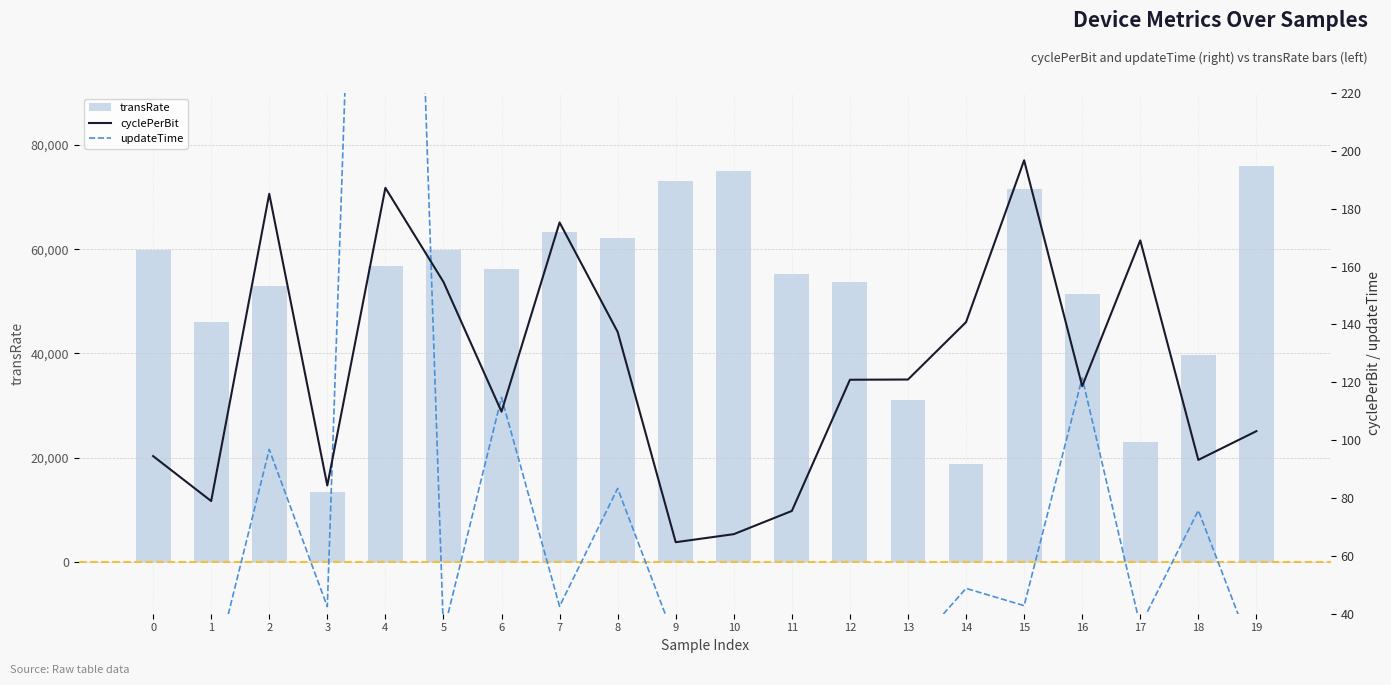

What is the value of the updateTime bar at the 4th from the left?

42.4